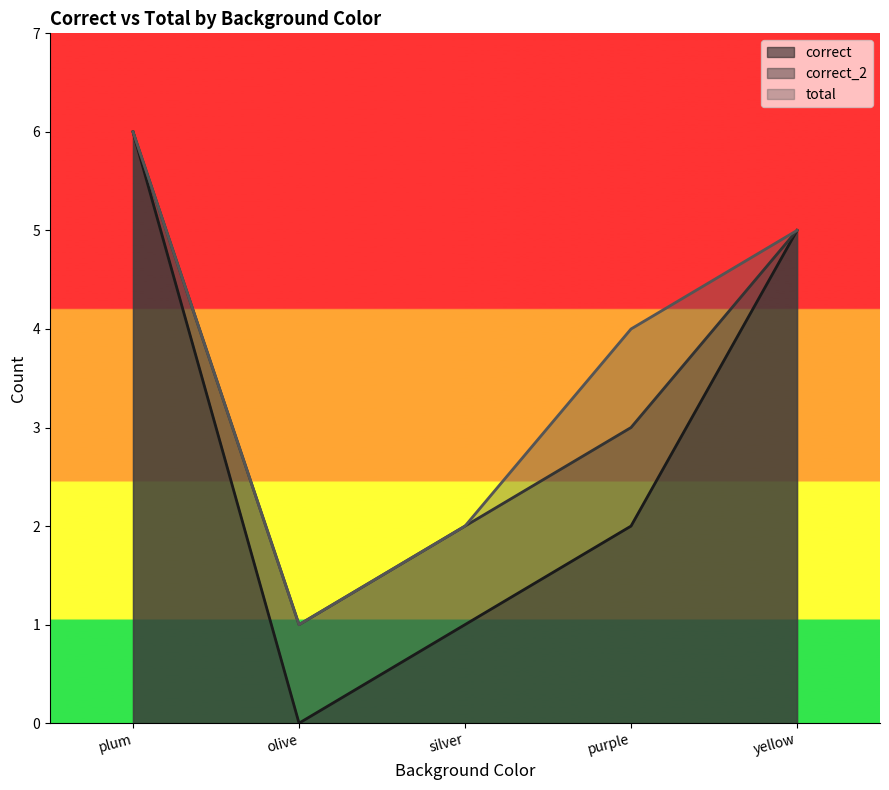

Which series changed the most between plum and silver?

correct